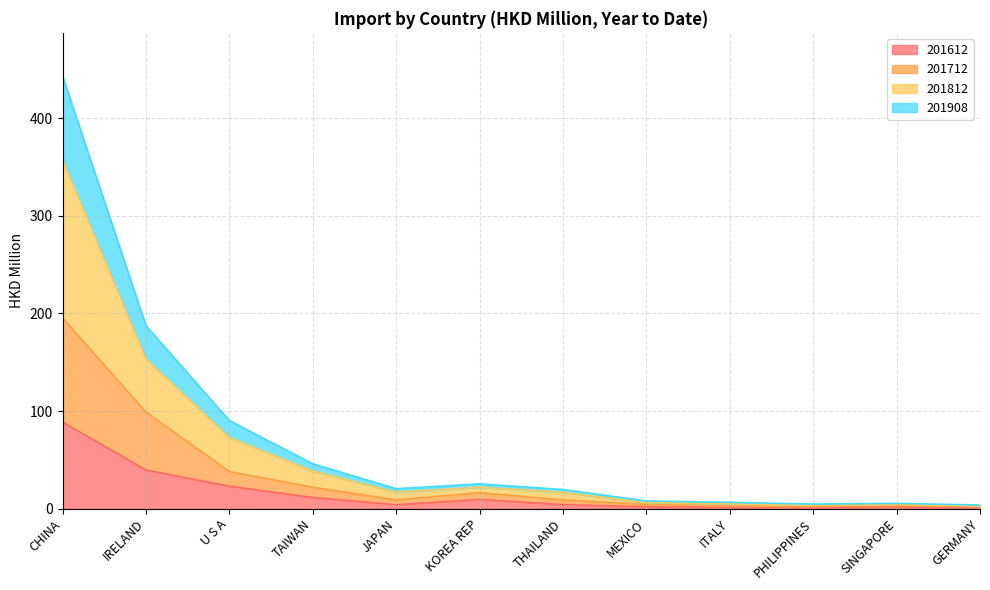

At which category does 201612 reach its first local valley?

JAPAN